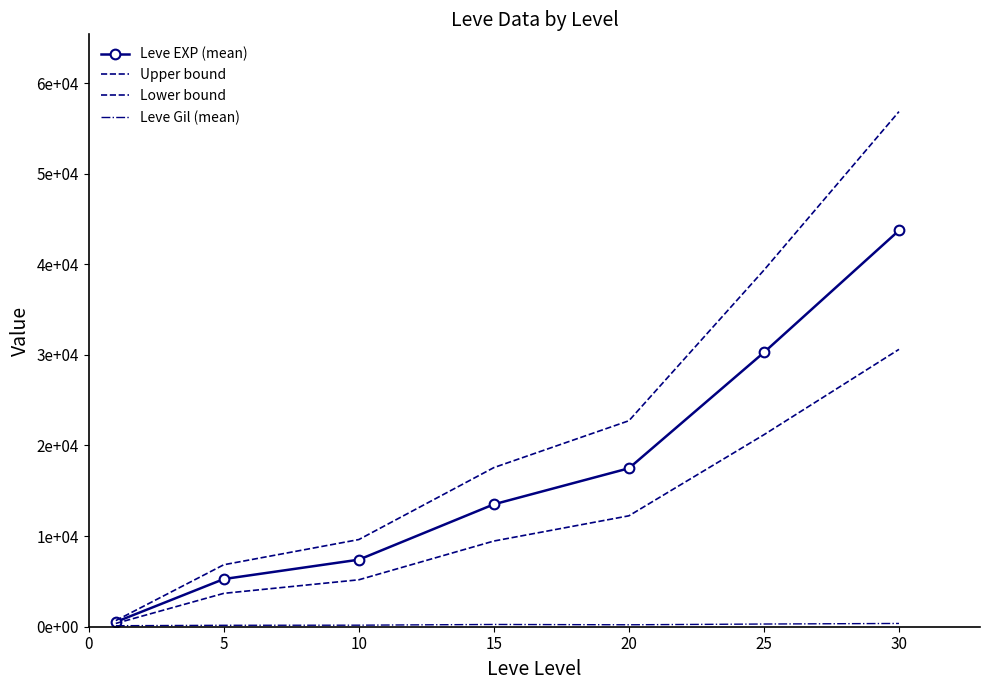

Which series has the largest range (max minus min)?

Upper bound